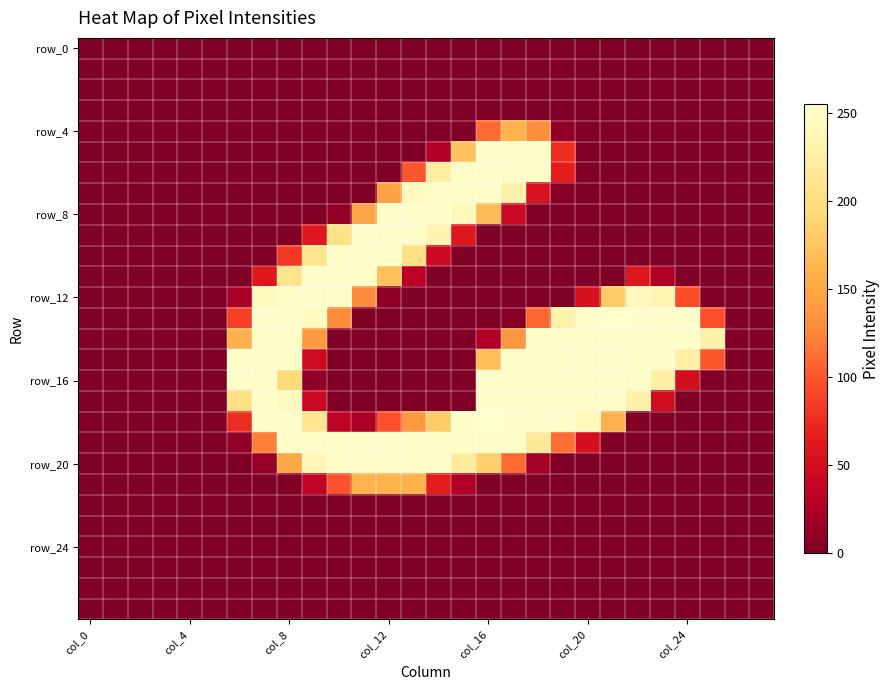

What is the maximum value shown in the chart?

255